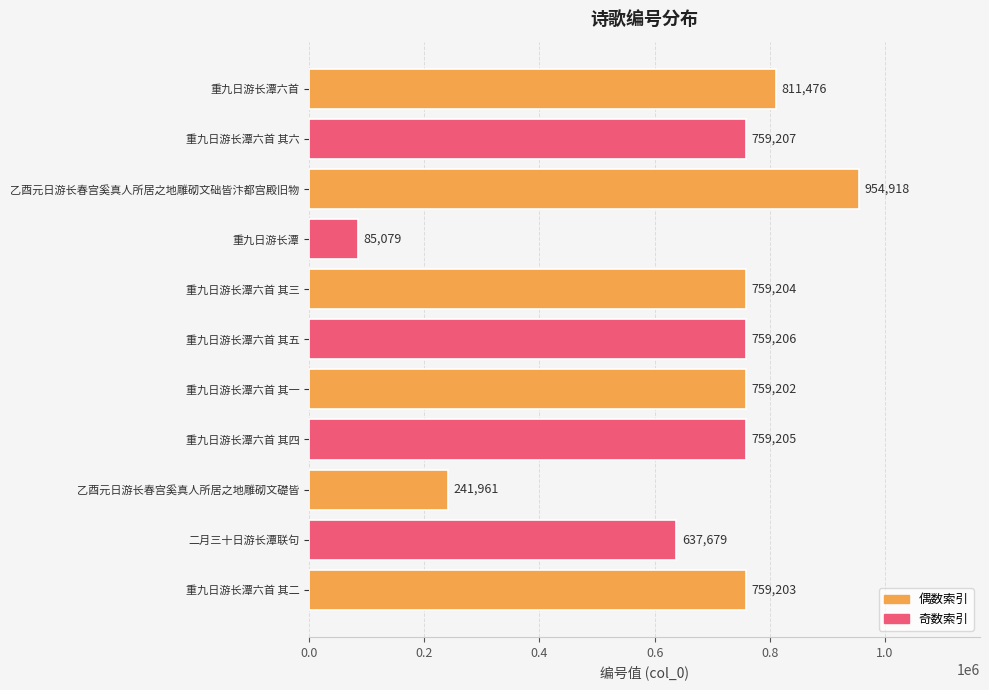

How many values are below 759204?

5